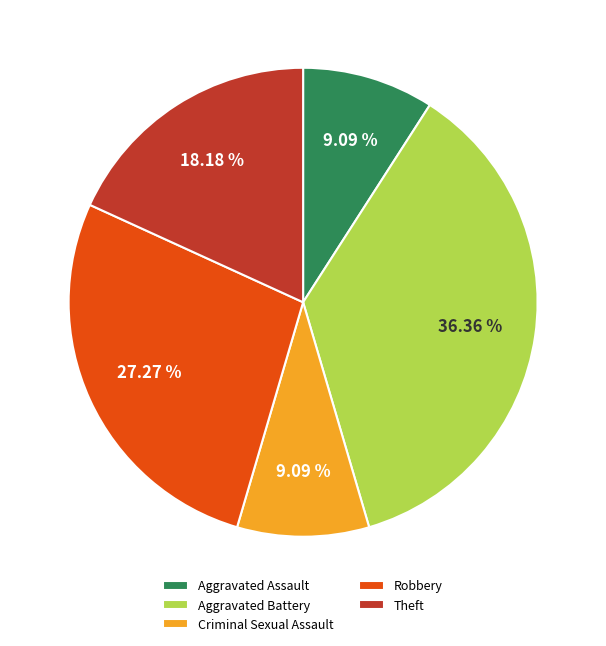

Is the sum of Aggravated Battery and Theft greater than half?

Yes